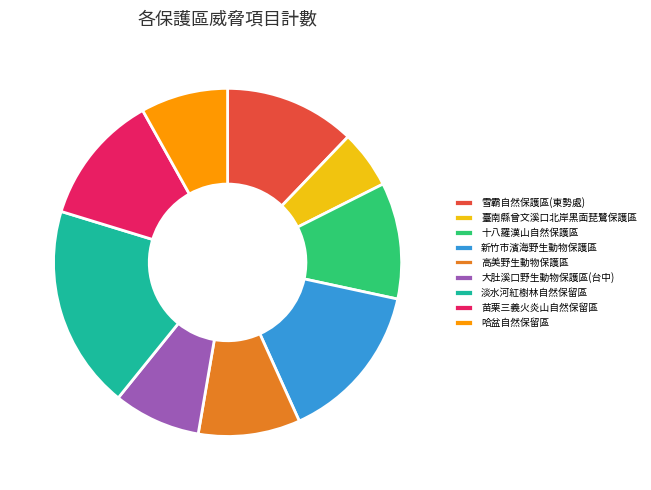

Does any single category account for the majority?

No